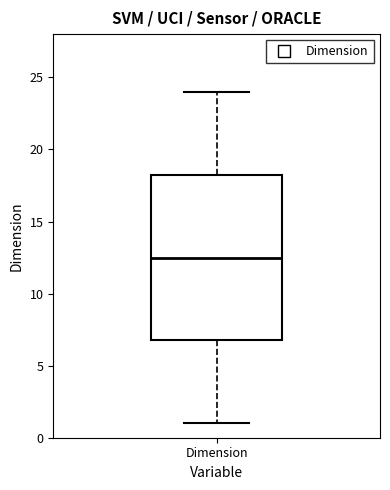

Where does the lower whisker of the box for Dimension end on the y-axis? The values are not printed on the chart, so give them approximately, as read against the axis.

1.0